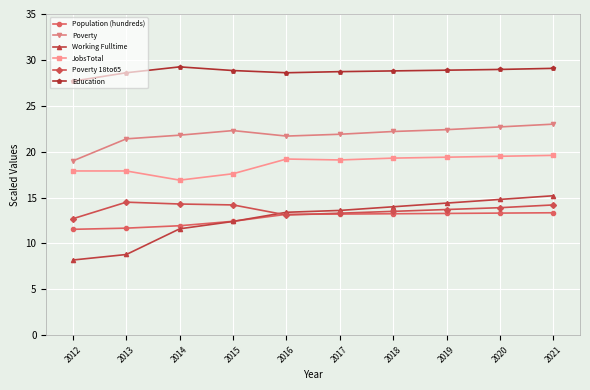

What is the greatest value displayed?

29.2